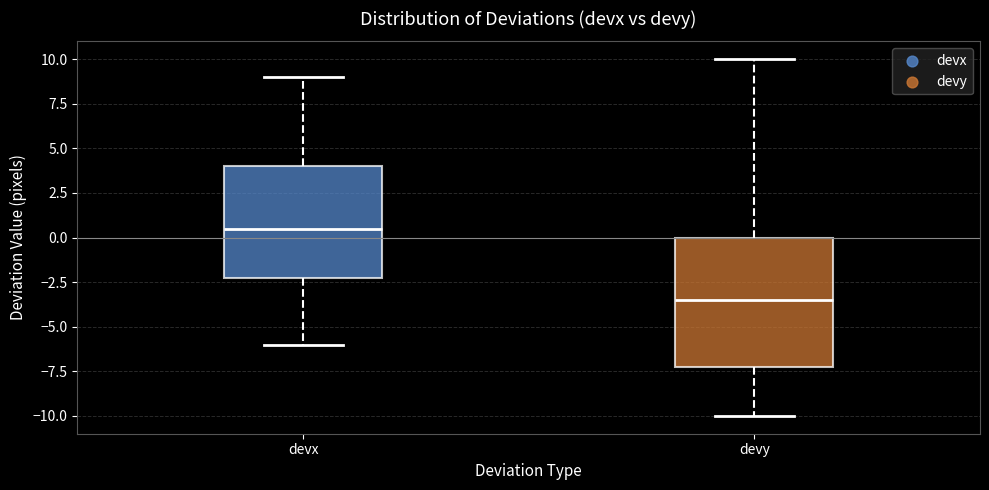

Reading left to right, read every box against the y-axis: the position of its median line, the range the box covers, and the ends of its whiskers. The values are not printed on the chart, so give them approximately, as read against the axis.

devx: median 0.5, box -2.0 to 4.0, whiskers -6.0 to 9.0
devy: median -3.5, box -7.0 to 0.0, whiskers -10.0 to 10.0